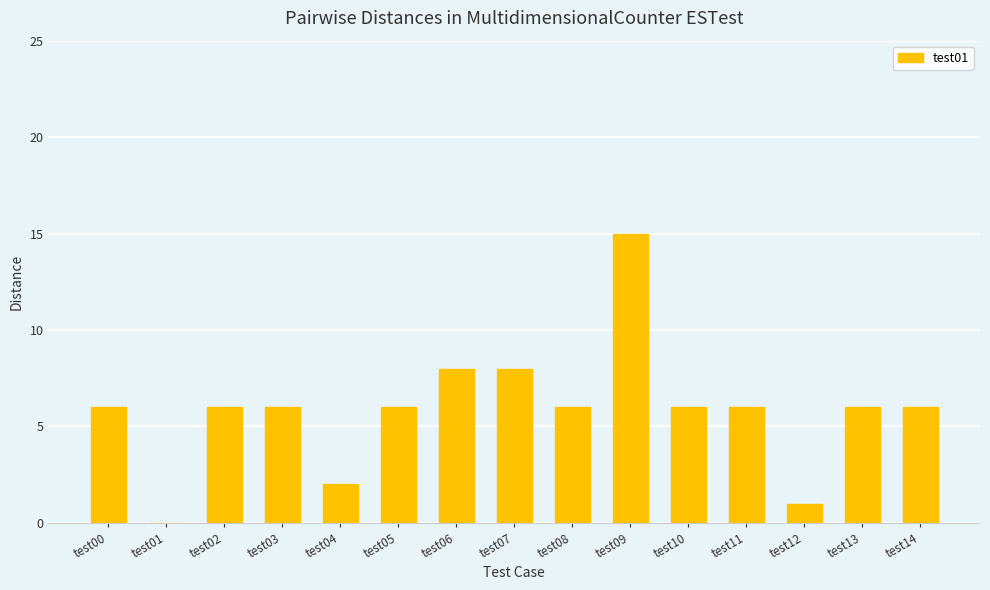

What is the sum of all values?

88